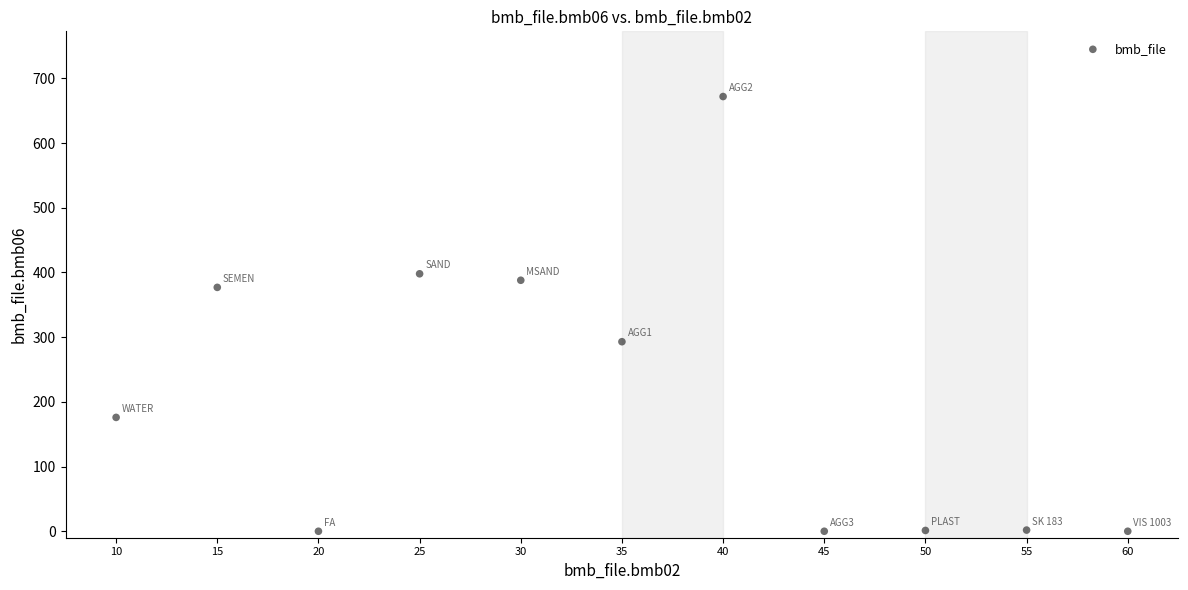

What is the range of X values (max minus min)?

50.0